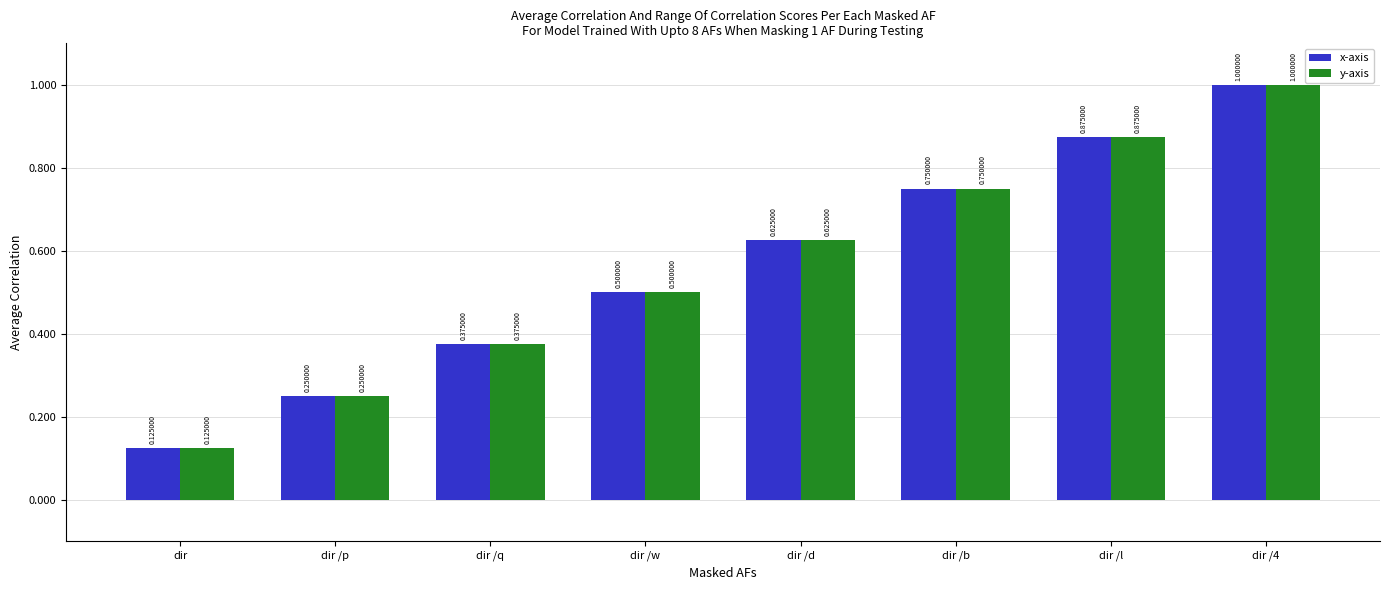

What is the greatest value displayed?

1.0